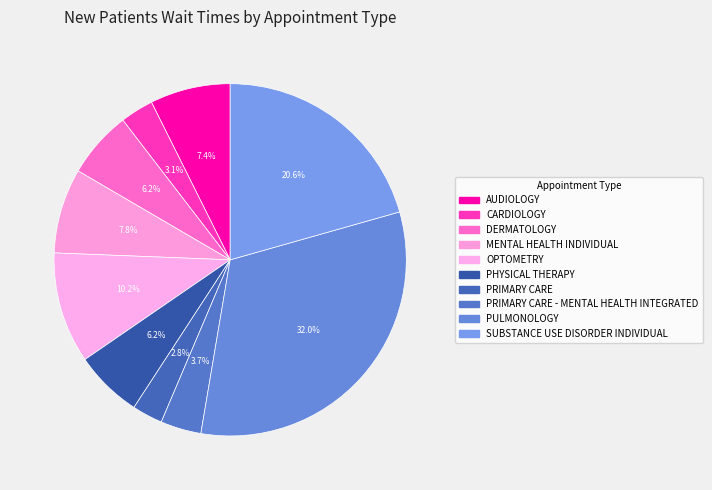

What is the smallest slice in the pie chart?

PRIMARY CARE